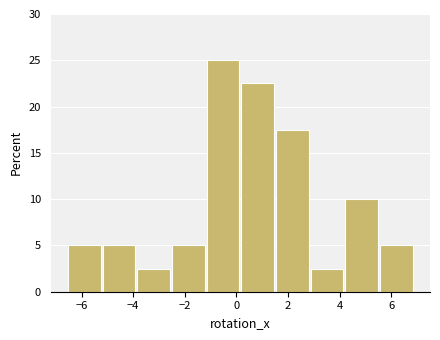

What is the height of the bar covering -6.6 to -5.2 on the x-axis? Neither the bar edges nor the heights are printed on the chart, so give them approximately, as read against the axes.

5.0